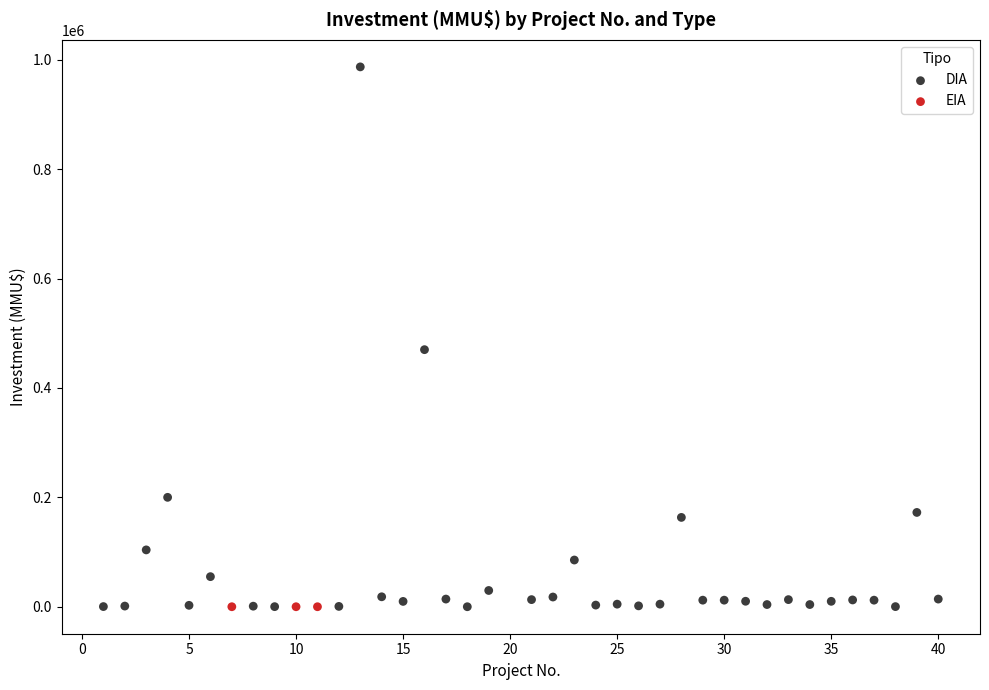

Which series reaches the maximum Y coordinate?

DIA